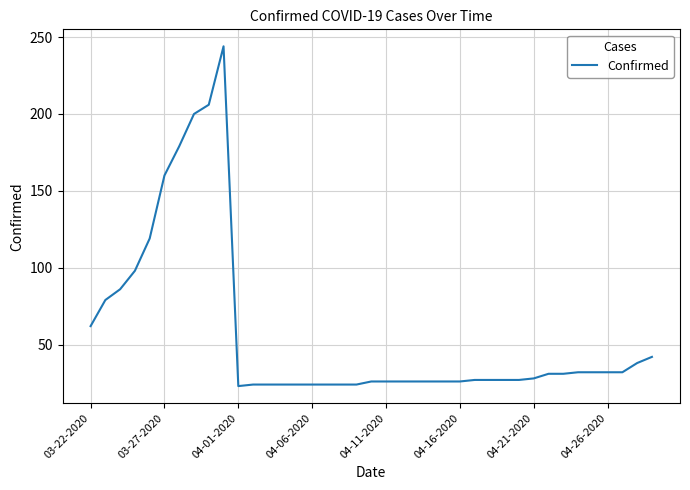

What is the greatest value displayed?

244